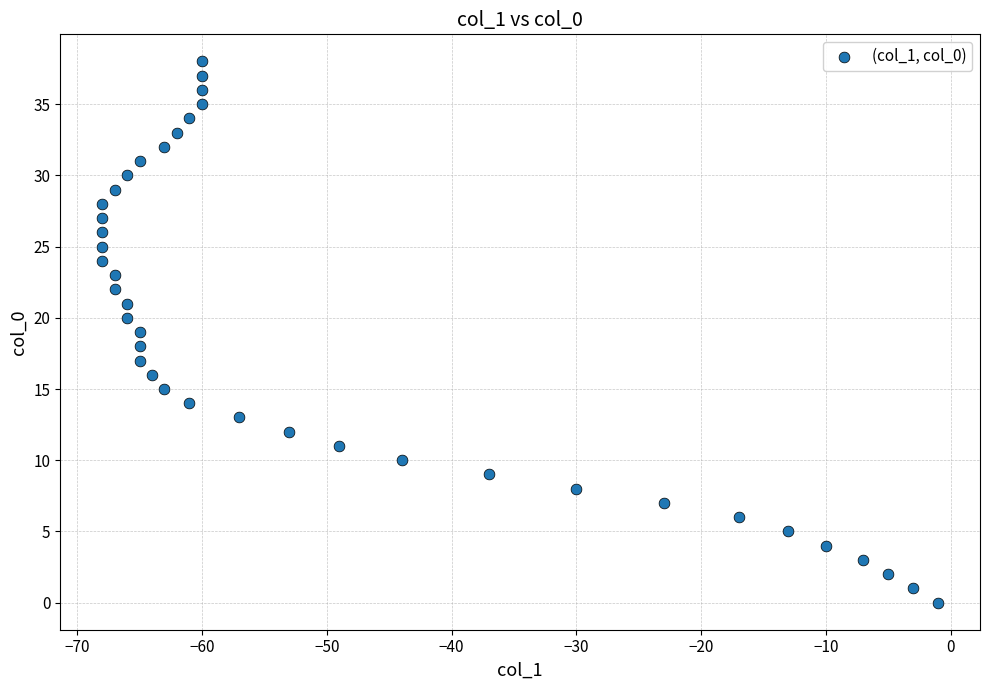

What is the range of X values (max minus min)?

67